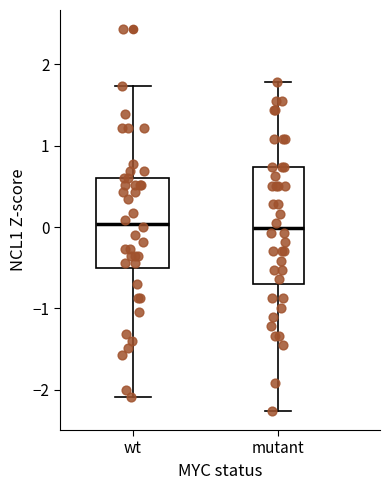

Where is the lower edge of the box for wt on the y-axis? The values are not printed on the chart, so give them approximately, as read against the axis.

-0.5